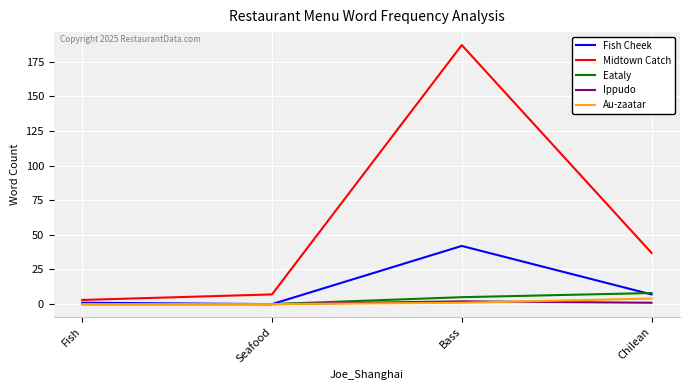

What is the maximum value for Ippudo?

2